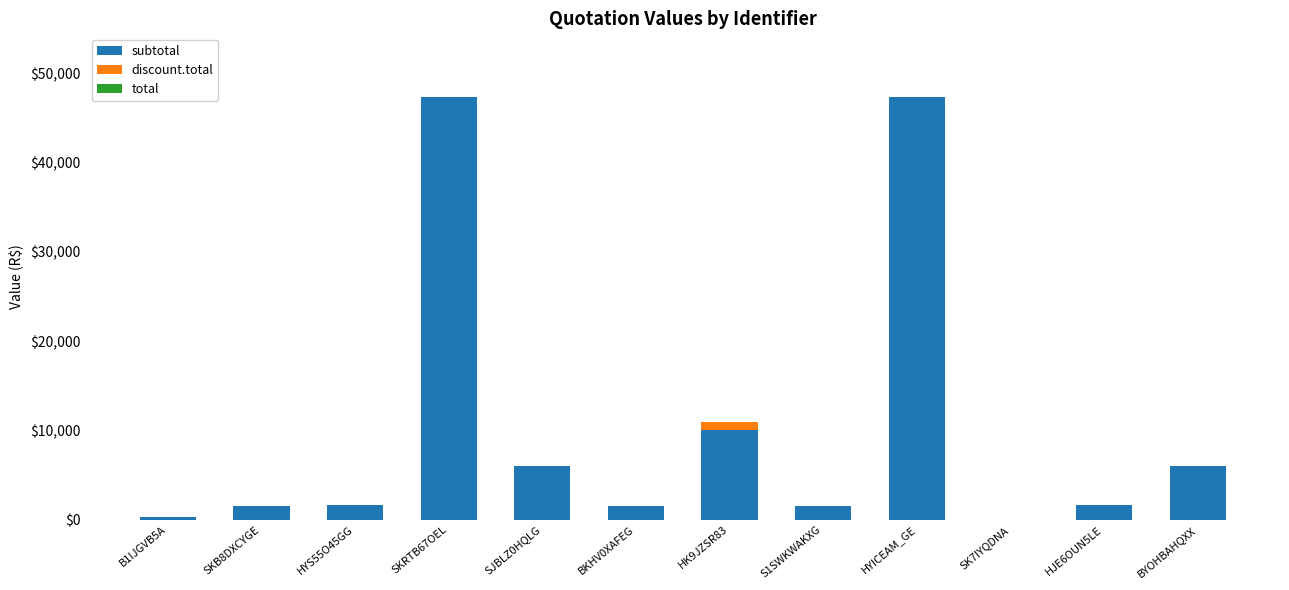

What is the total value across all series at HYICEAM_GE?

47370.0